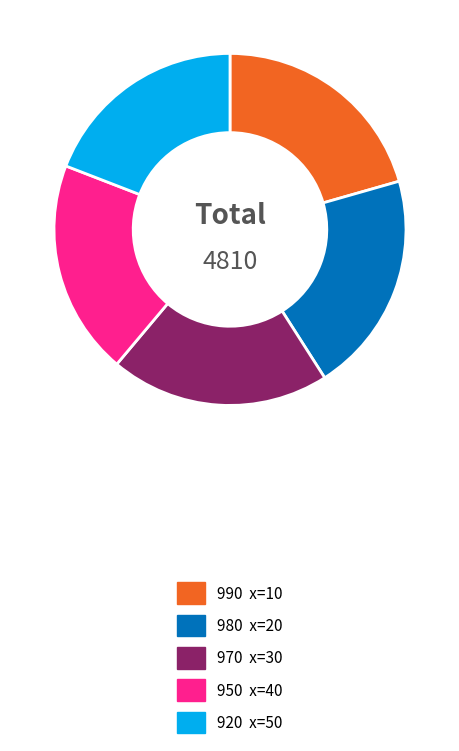

Is there any slice that represents more than half of the pie?

No